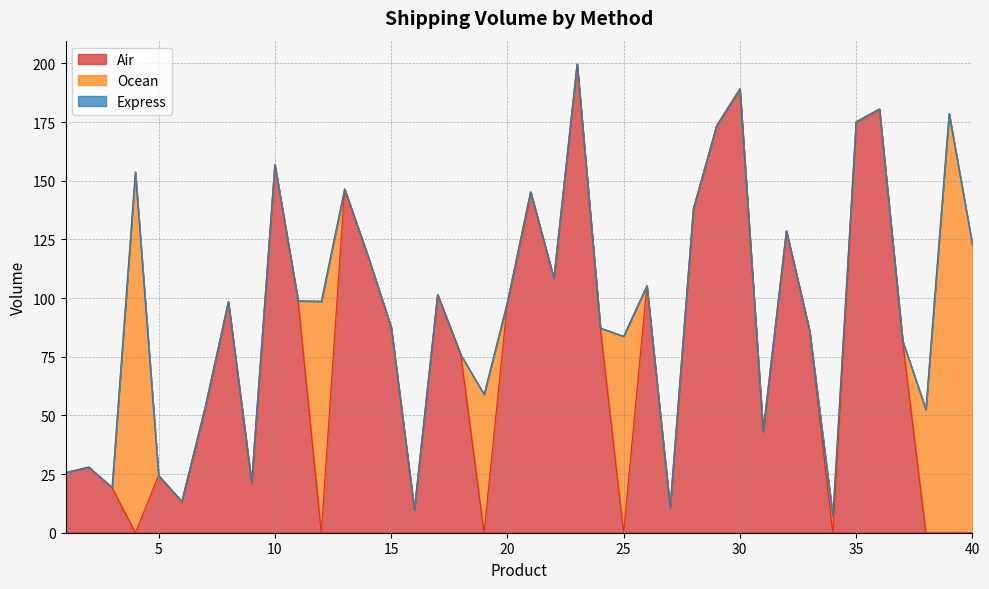

Rank the series by their average value, from lowest to highest.

Express, Ocean, Air